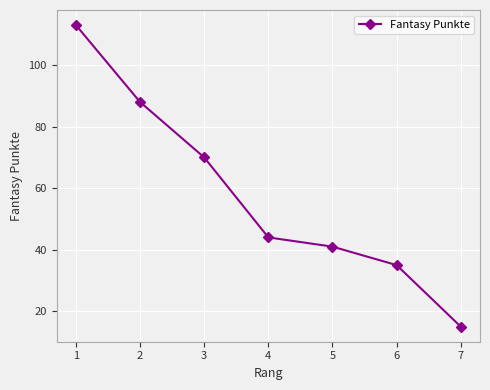

Reading left to right, transcribe all the data shown in this chart.

113	88	70	44	41	35	15